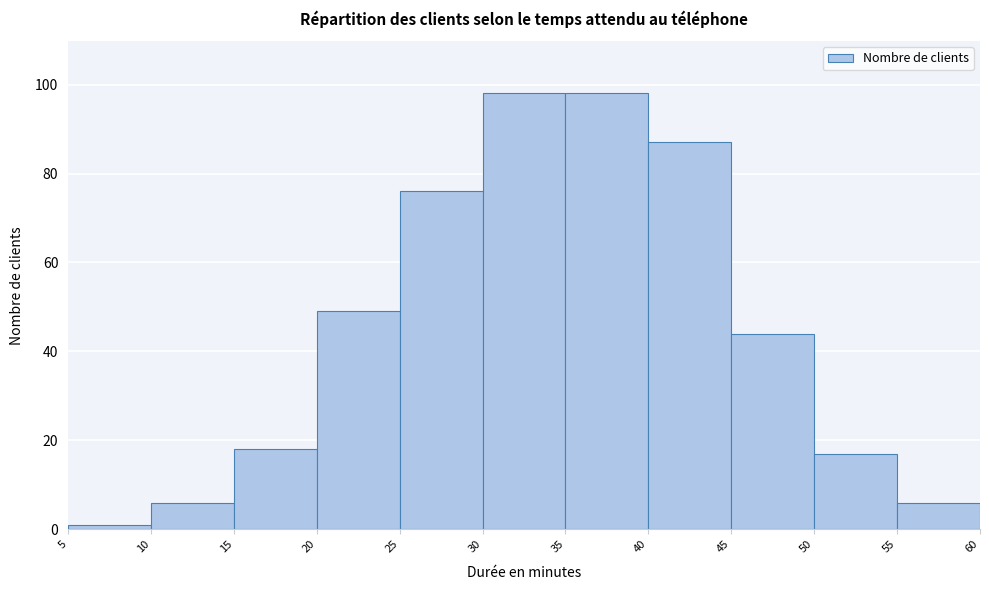

Reading left to right, transcribe this chart: for each bar, give the range it covers on the x-axis and its height. The values are not printed on the chart, so give them approximately, as read against the axis.

5 to 10: under 2
10 to 15: 6
15 to 20: 18
20 to 25: 50
25 to 30: 76
30 to 35: 98
35 to 40: 98
40 to 45: 88
45 to 50: 44
50 to 55: 18
55 to 60: 6